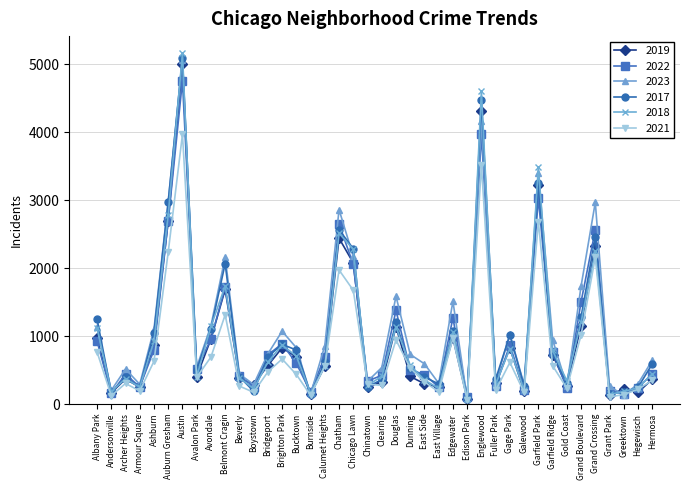

At which category does 2019 reach its first local peak?

Archer Heights